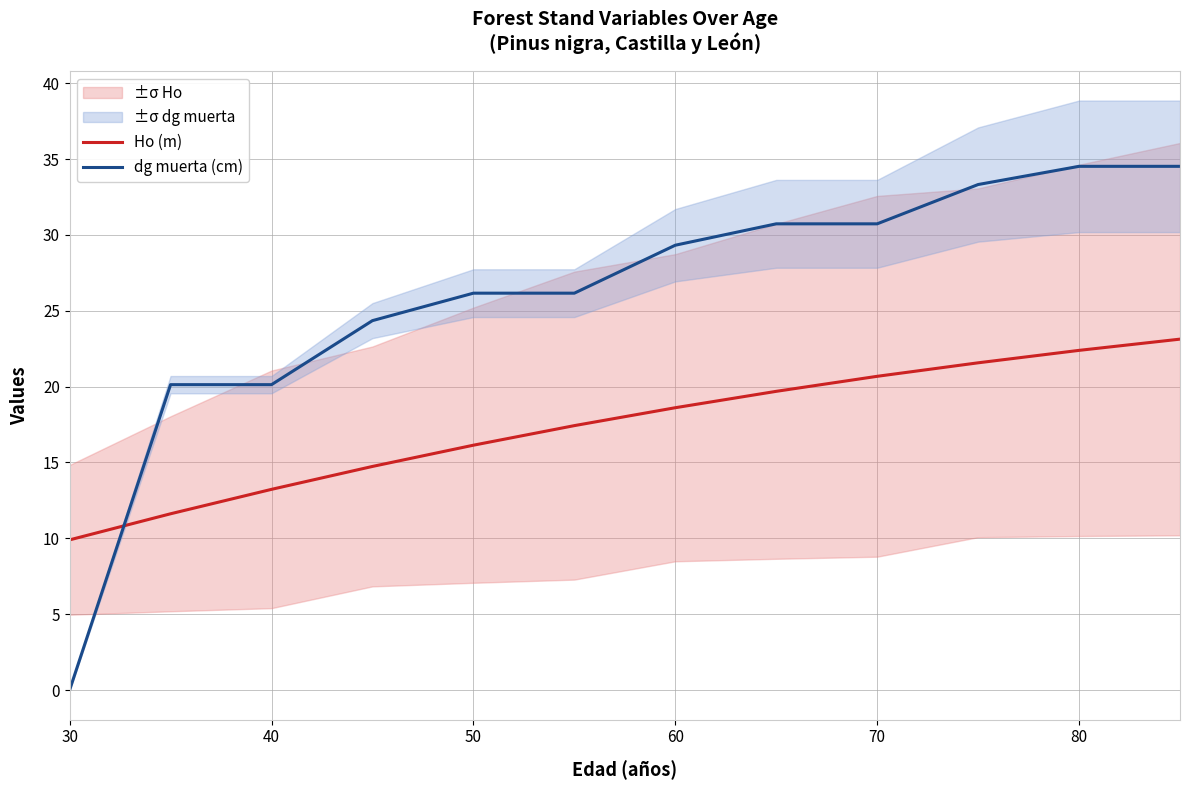

The value of dg muerta (cm) at 80 is 46.0. True or false?

False